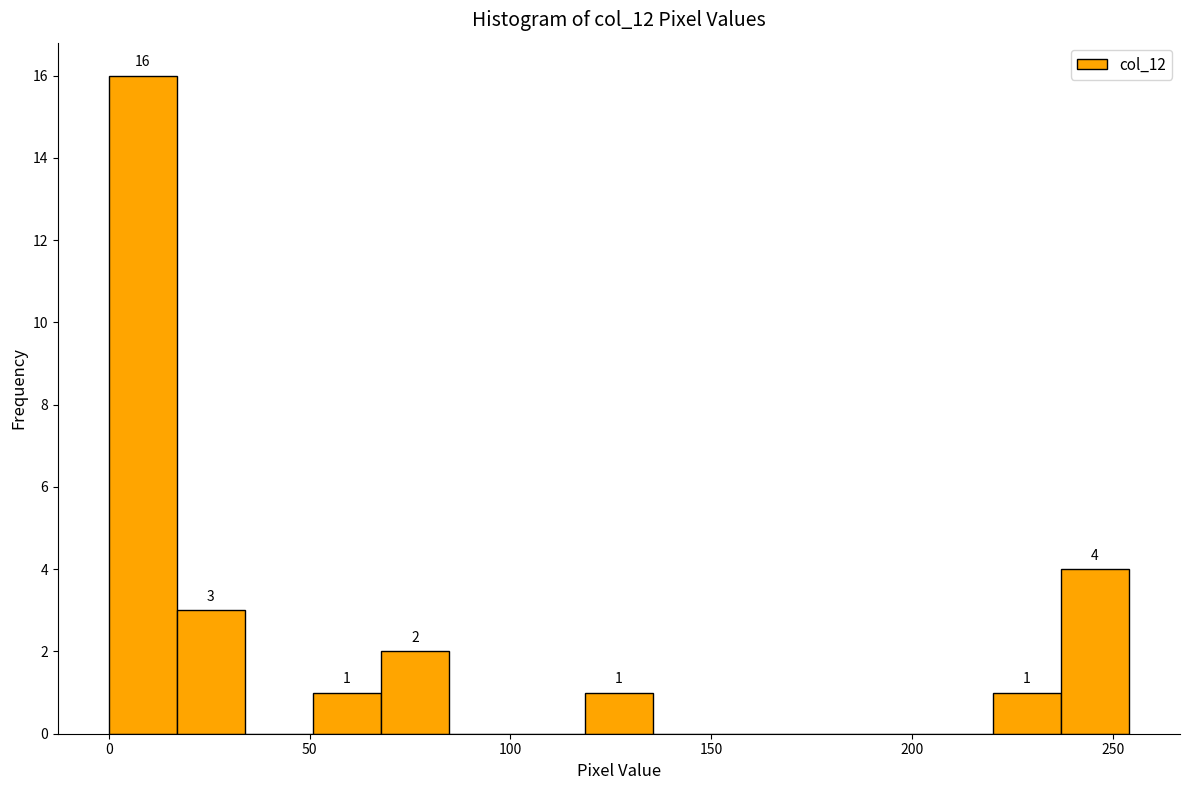

Around what value on the x-axis is the tallest bar? Give the approximate position of its centre, as read against the axis.

10